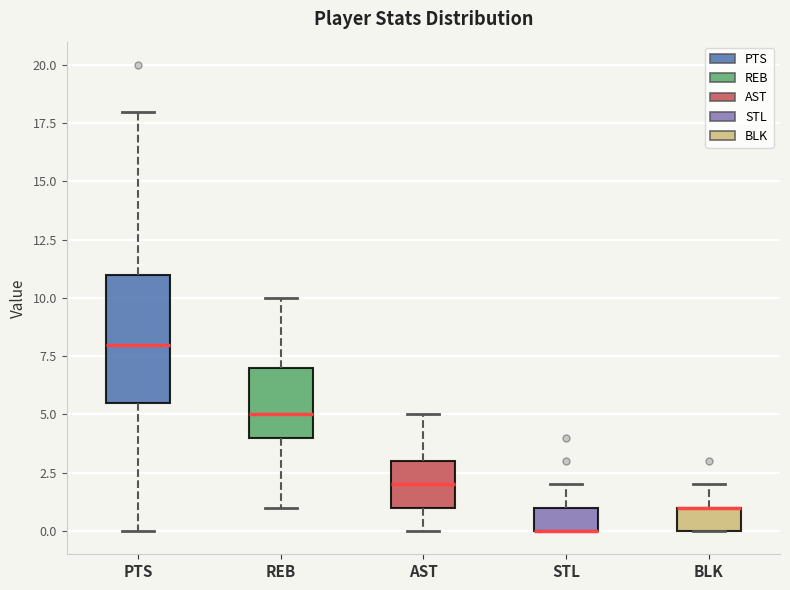

Reading left to right, read every box against the y-axis: the position of its median line, the range the box covers, and the ends of its whiskers. The values are not printed on the chart, so give them approximately, as read against the axis.

PTS: median 8.0, box 5.5 to 11.0, whiskers 0.0 to 18.0
REB: median 5.0, box 4.0 to 7.0, whiskers 1.0 to 10.0
AST: median 2.0, box 1.0 to 3.0, whiskers 0.0 to 5.0
STL: median 0.0 (drawn on the box's lower edge), box 0.0 to 1.0, whiskers 0.0 to 2.0
BLK: median 1.0 (drawn on the box's upper edge), box 0.0 to 1.0, whiskers 0.0 to 2.0